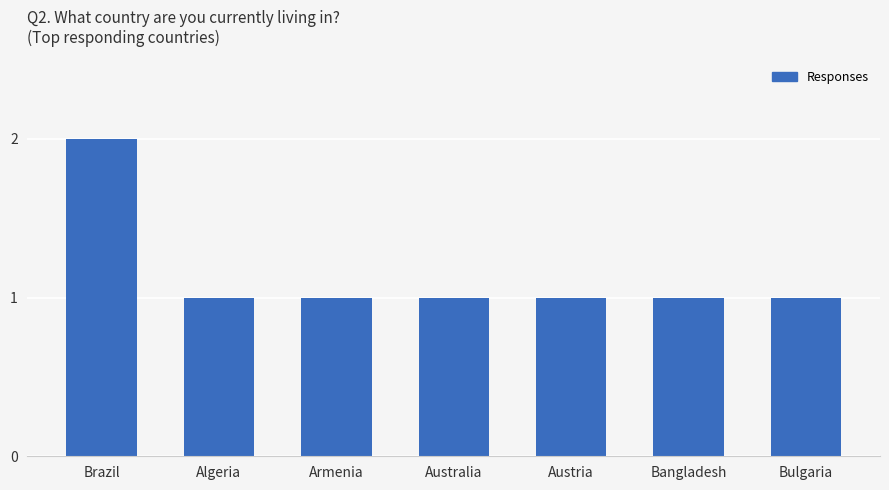

The chart shows a value of 3 at Brazil. True or false?

False